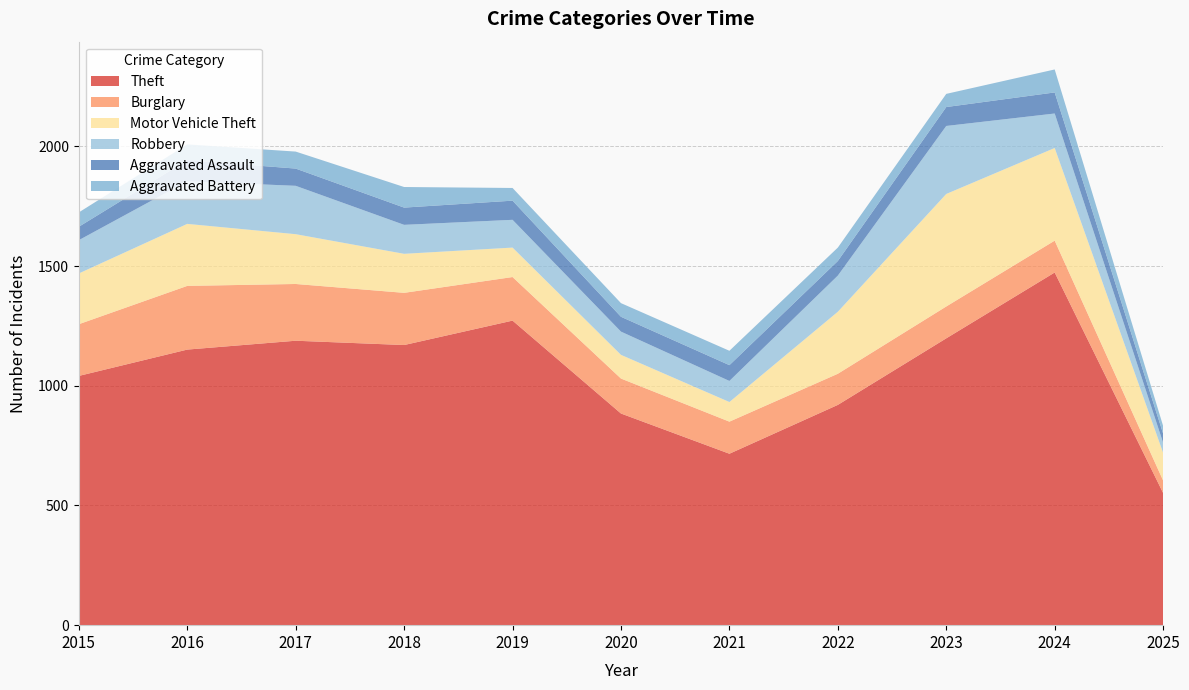

Reading left to right, list all the values displayed in this chart.

Theft: 2015=1041	2016=1151	2017=1188	2018=1170	2019=1272	2020=884	2021=716	2022=920	2023=1198	2024=1473	2025=552
Burglary: 2015=216	2016=266	2017=237	2018=218	2019=182	2020=146	2021=134	2022=130	2023=133	2024=133	2025=52
Motor Vehicle Theft: 2015=212	2016=259	2017=208	2018=163	2019=123	2020=99	2021=82	2022=259	2023=470	2024=387	2025=116
Robbery: 2015=139	2016=178	2017=202	2018=121	2019=116	2020=97	2021=88	2022=151	2023=284	2024=144	2025=42
Aggravated Assault: 2015=56	2016=88	2017=72	2018=72	2019=80	2020=62	2021=66	2022=61	2023=79	2024=88	2025=38
Aggravated Battery: 2015=60	2016=66	2017=71	2018=86	2019=53	2020=57	2021=60	2022=56	2023=55	2024=96	2025=32